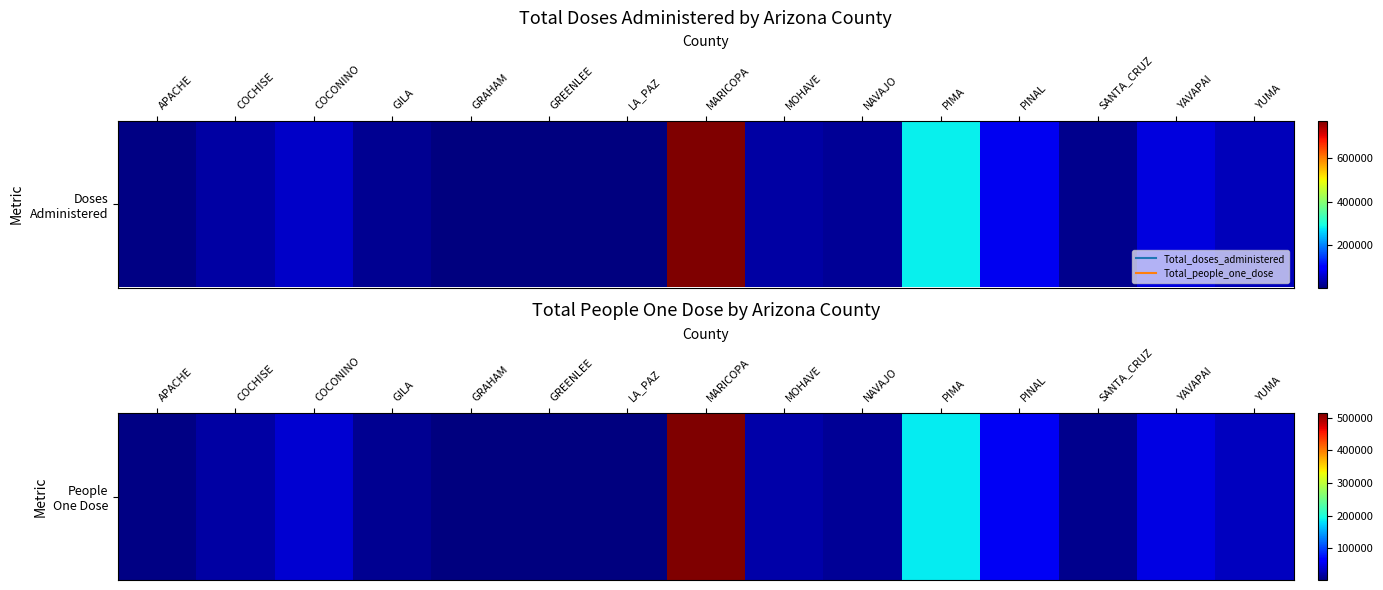

Rank the categories by value from lowest to highest.

GREENLEE, LA_PAZ, GRAHAM, APACHE, SANTA_CRUZ, GILA, NAVAJO, COCHISE, MOHAVE, YUMA, COCONINO, YAVAPAI, PINAL, PIMA, MARICOPA